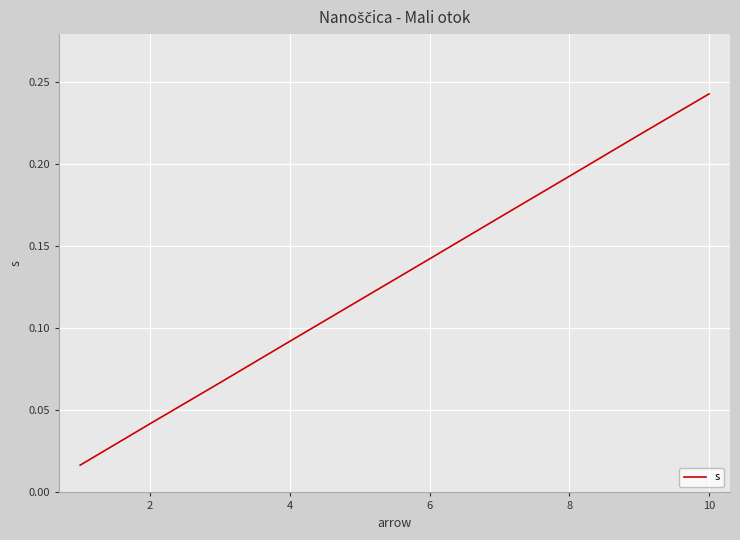

How many lines are shown in the chart?

1